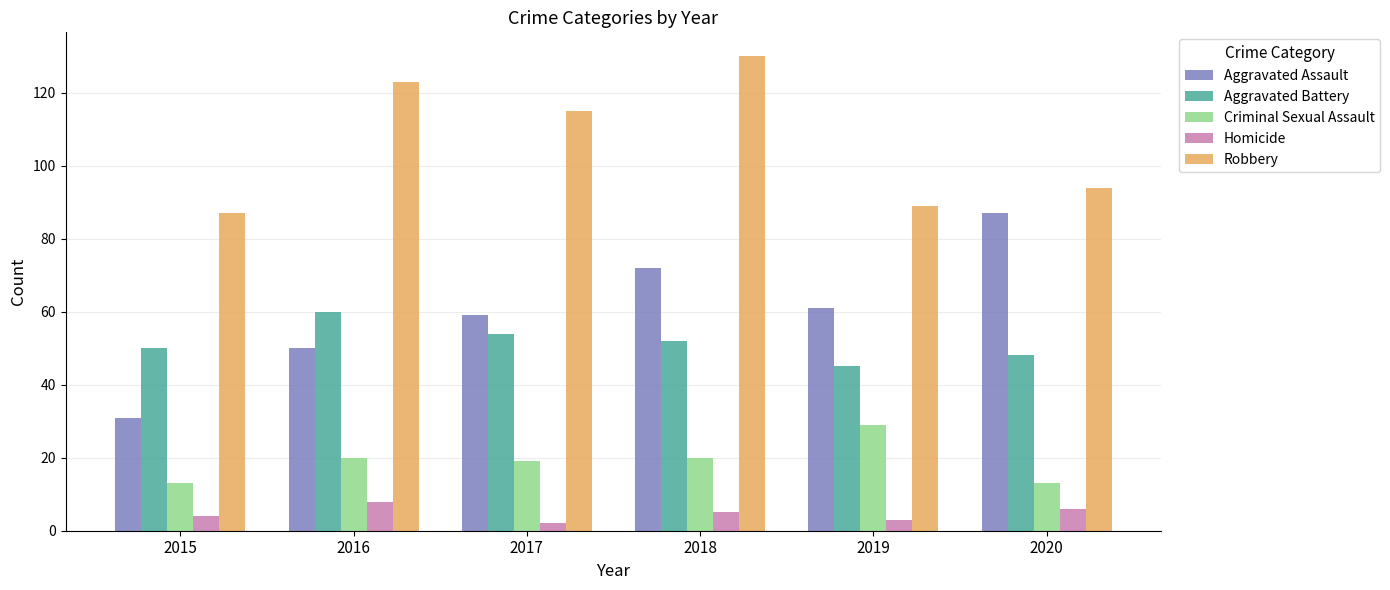

Is the value of Robbery at 2020 greater than the value of Criminal Sexual Assault at 2016?

Yes